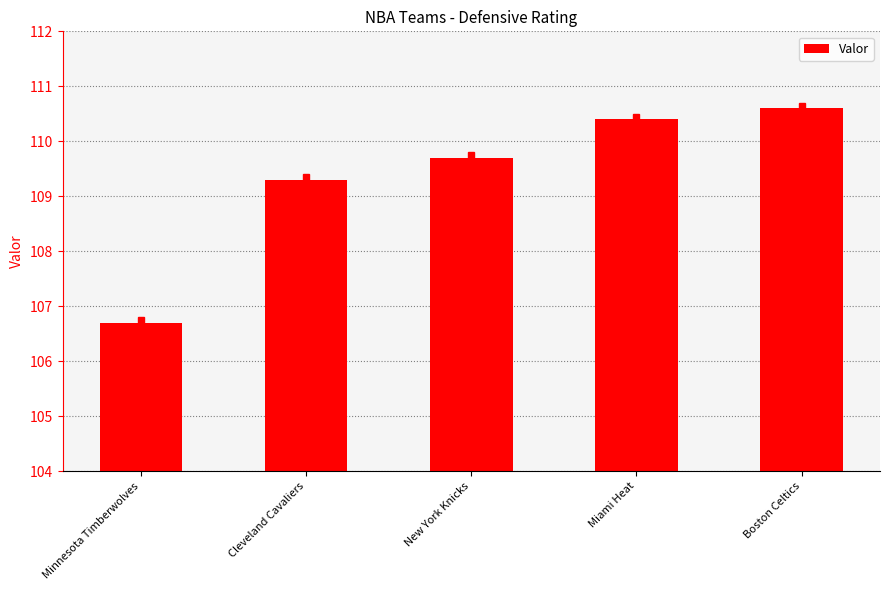

What position from the left is Boston Celtics?

5